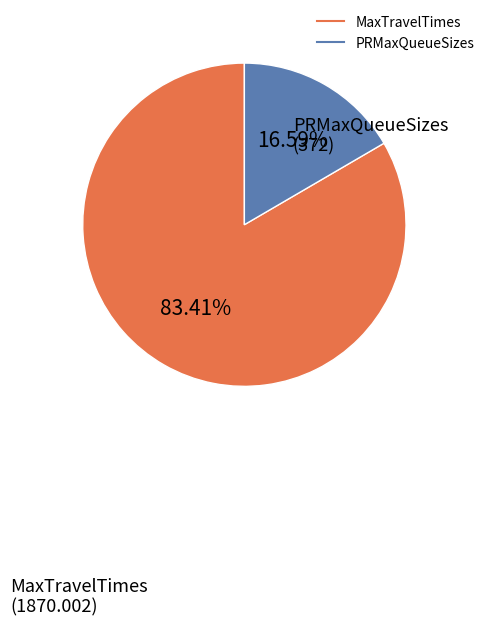

Does any single category account for the majority?

Yes